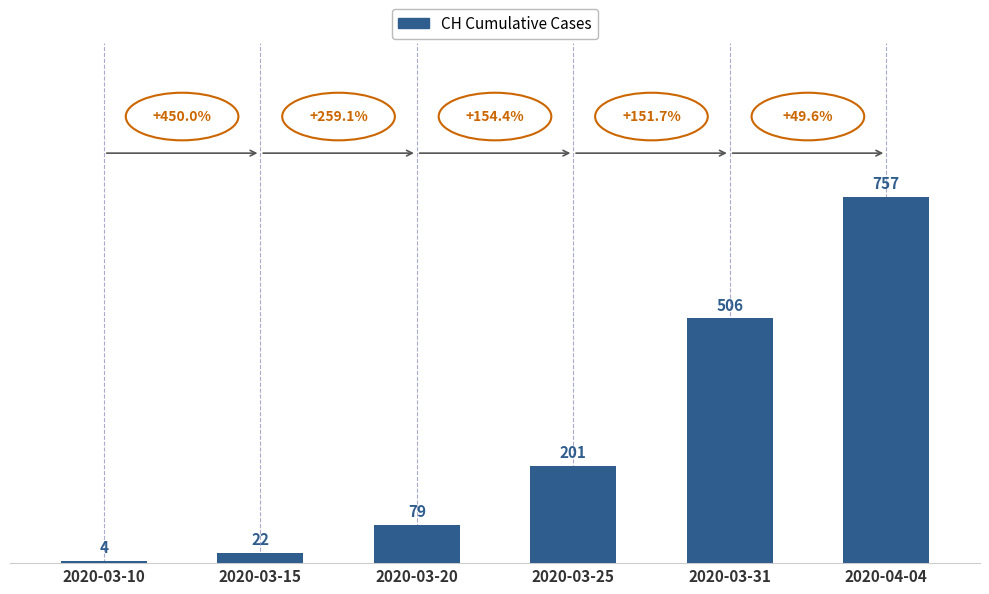

Is it true that the value at 2020-03-31 is 719?

False